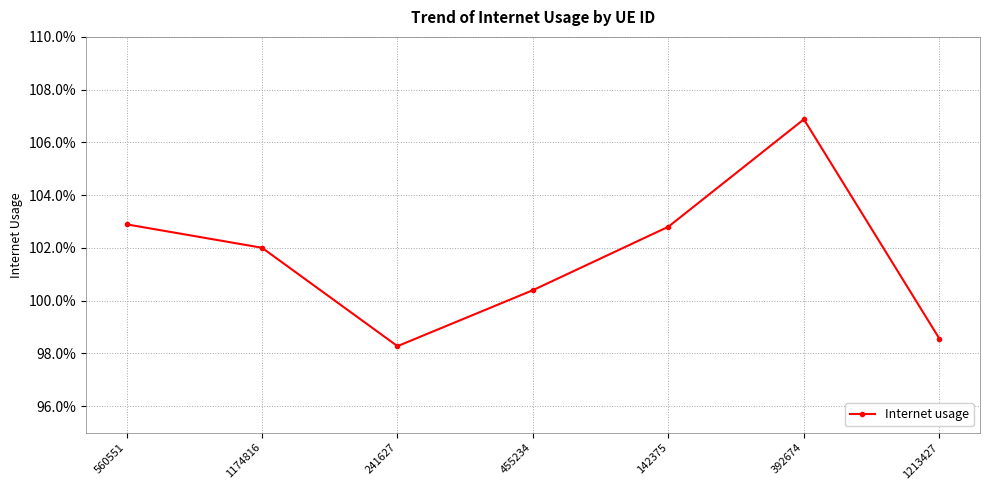

What position from the left is 1213427?

7